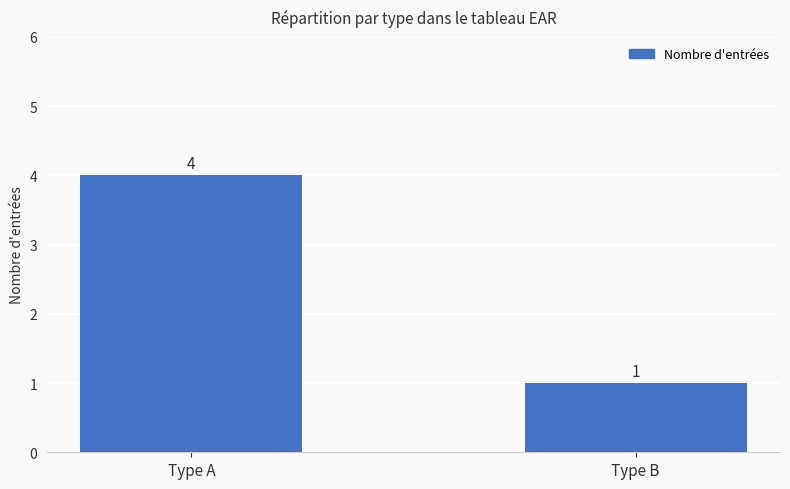

The value at Type A is 1. True or false?

False